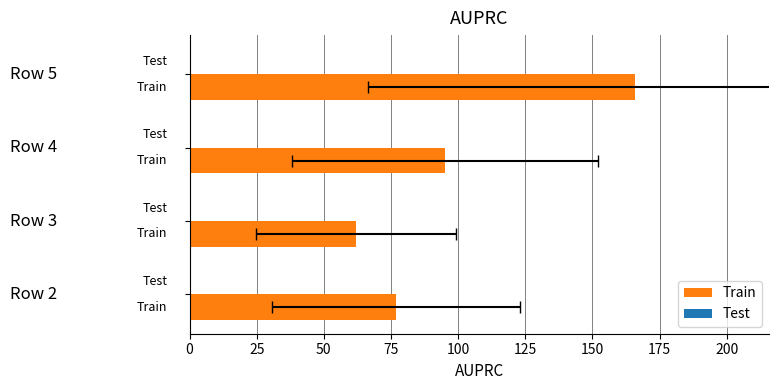

What is the average value of the Train series?

100.0